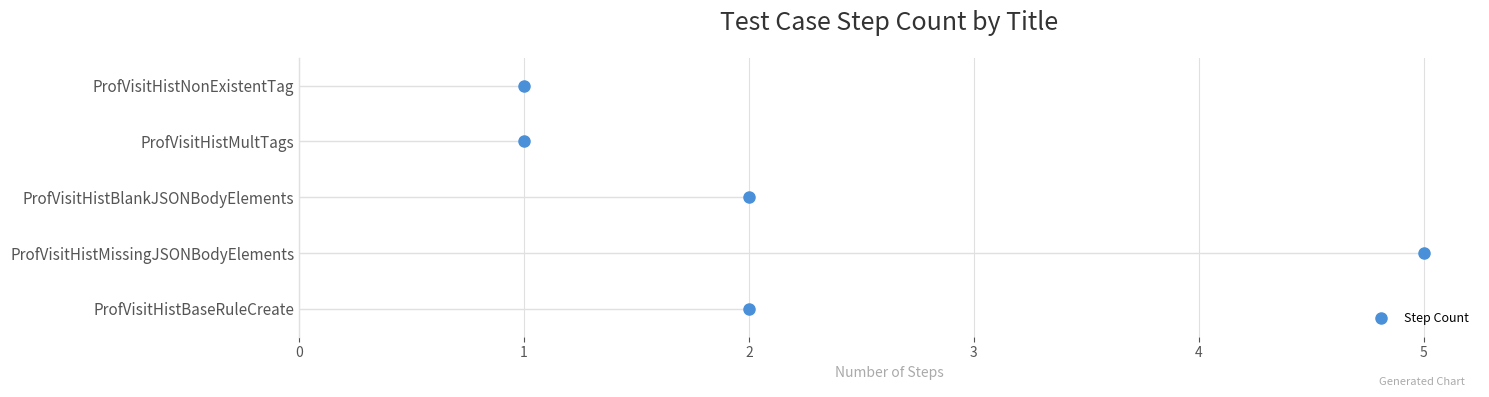

Reading left to right, extract all data points from this chart.

ProfVisitHistBaseRuleCreate=2	ProfVisitHistMissingJSONBodyElements=5	ProfVisitHistBlankJSONBodyElements=2	ProfVisitHistMultTags=1	ProfVisitHistNonExistentTag=1